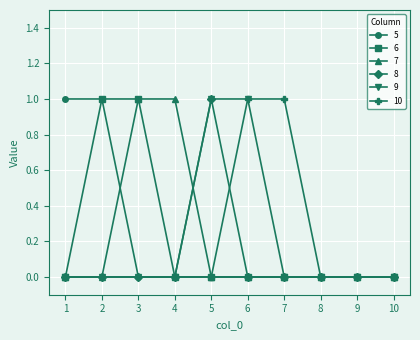

Between 4 and 10, which series saw the biggest shift?

7